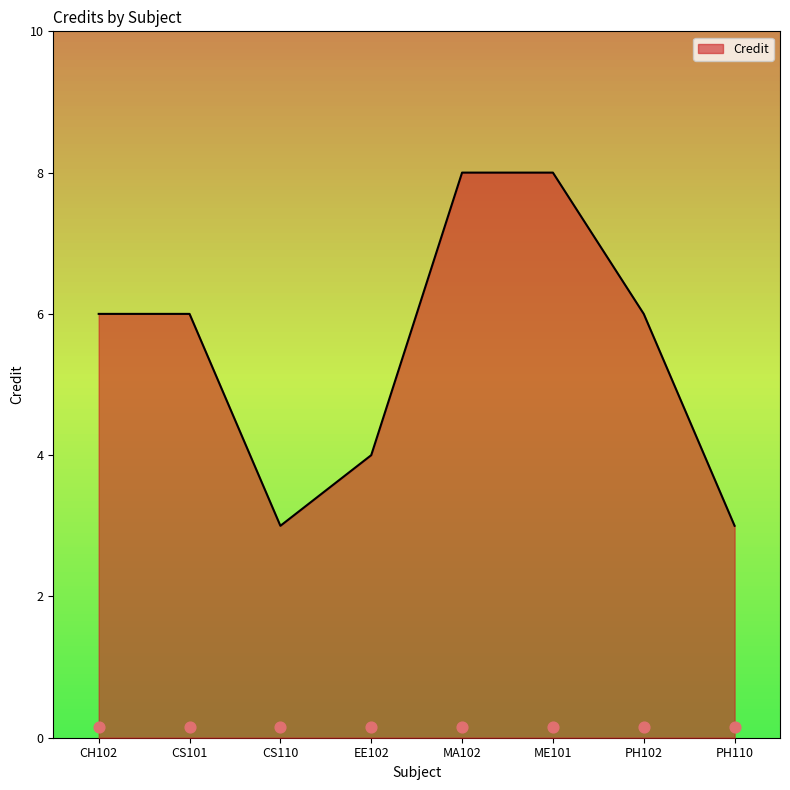

What is the ratio of the value at PH102 to the value at PH110?

2.0